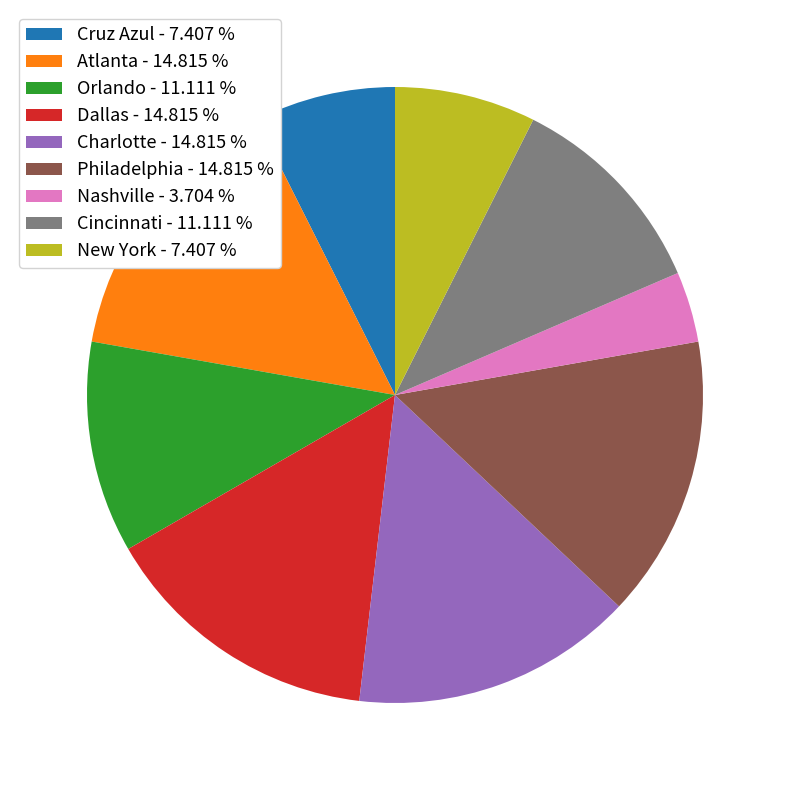

Combined, do Dallas - 14.815 % and Philadelphia - 14.815 % account for over 50%?

No